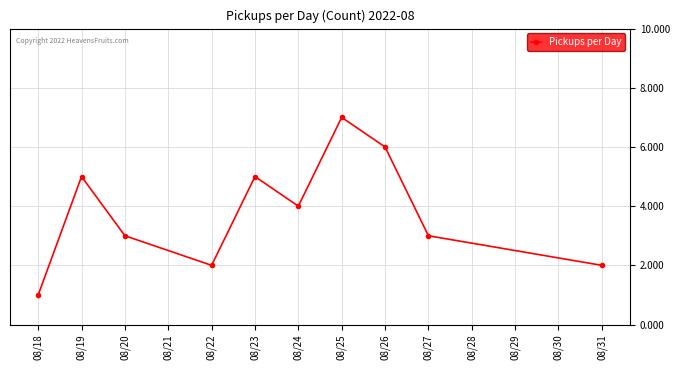

Which category has the lowest value across all series?

08/18